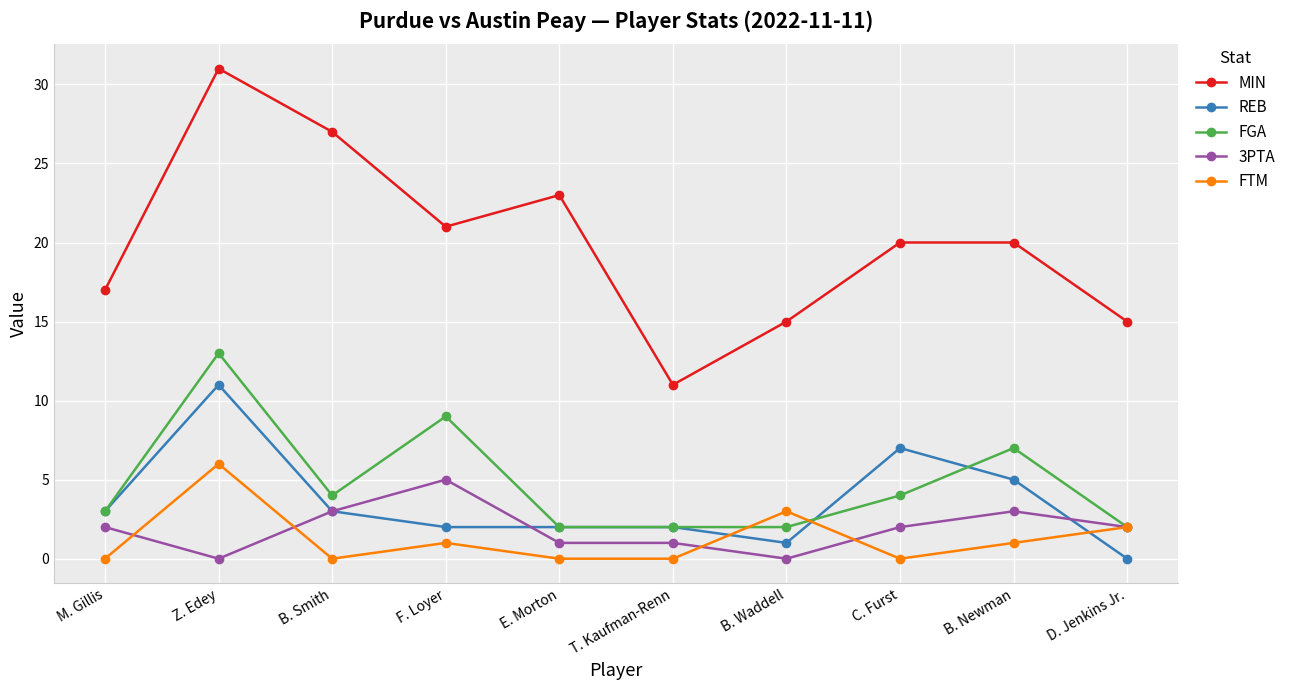

What is the difference between the highest and lowest values at Z. Edey?

31